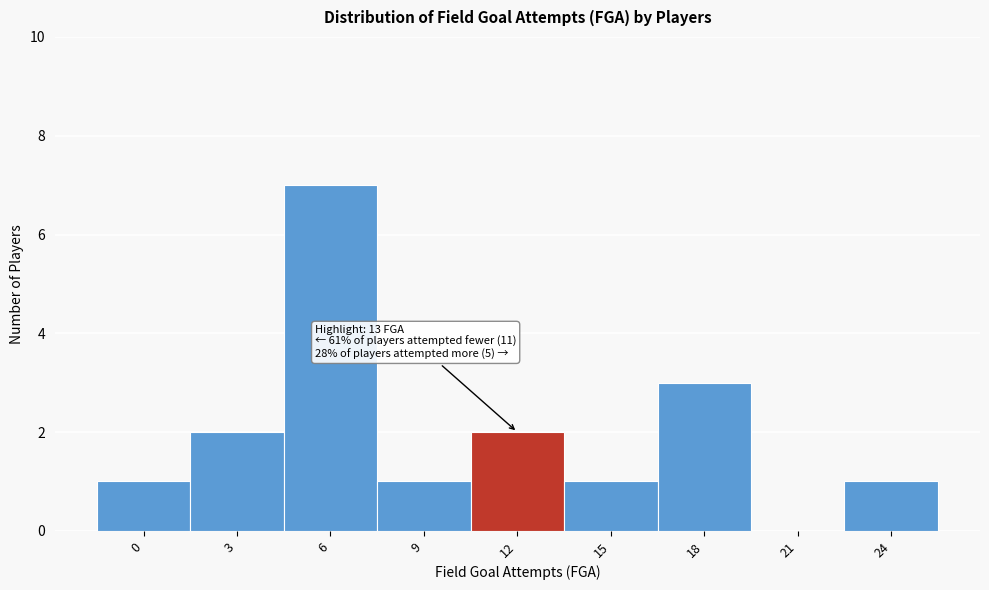

Reading right to left, extract all data points from this chart.

24=1	21=0	18=3	15=1	12=2	9=1	6=7	3=2	0=1